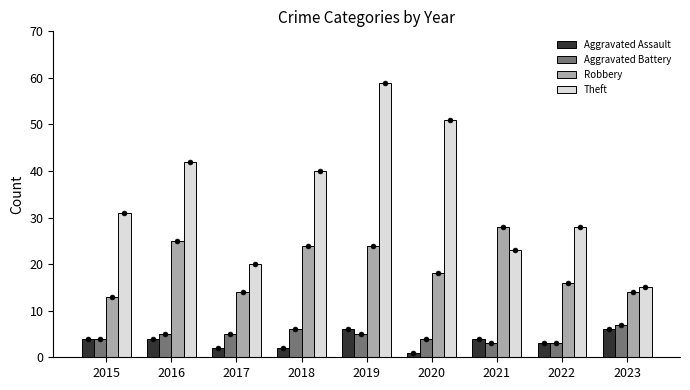

Is the value of Robbery at 2020 greater than the value of Aggravated Assault at 2023?

Yes